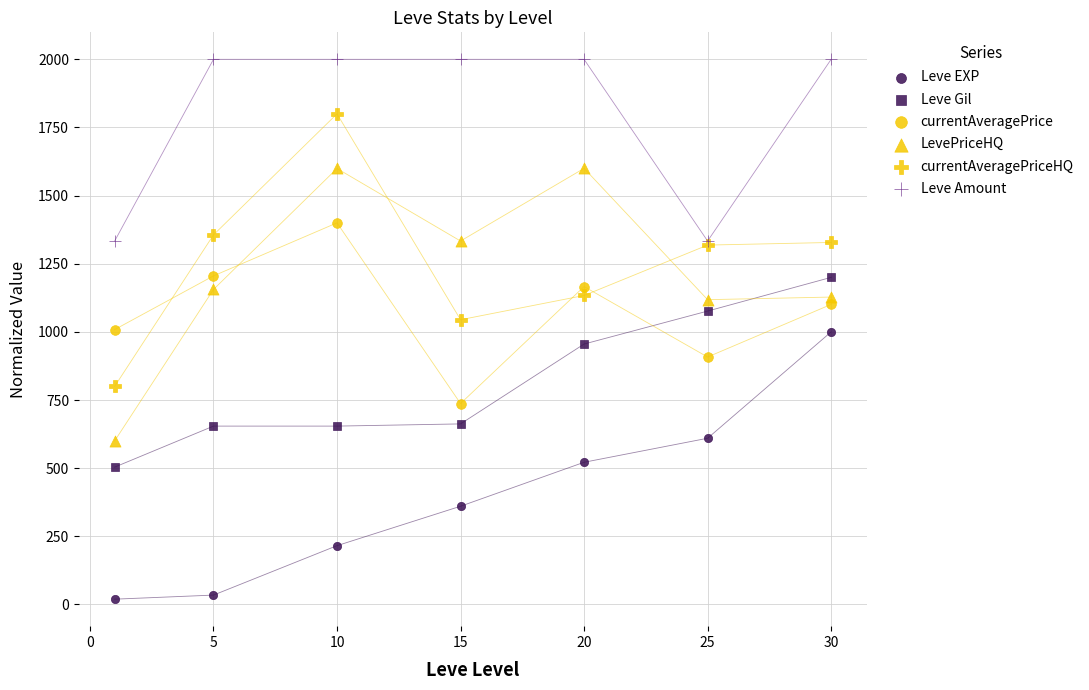

Which series has the largest Y range (max minus min)?

LevePriceHQ